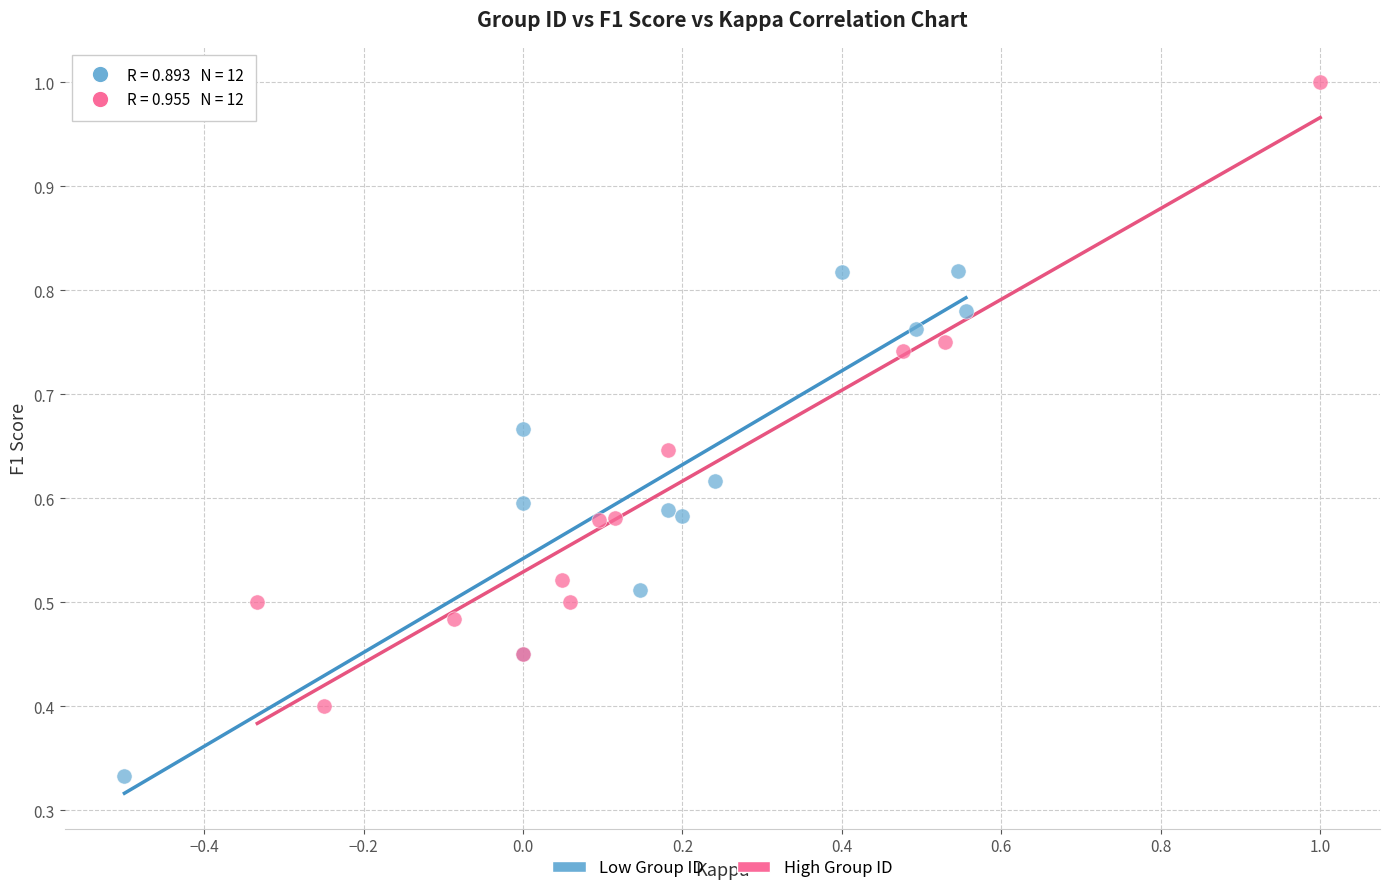

What are all the series names shown in the legend?

Low Group ID, High Group ID